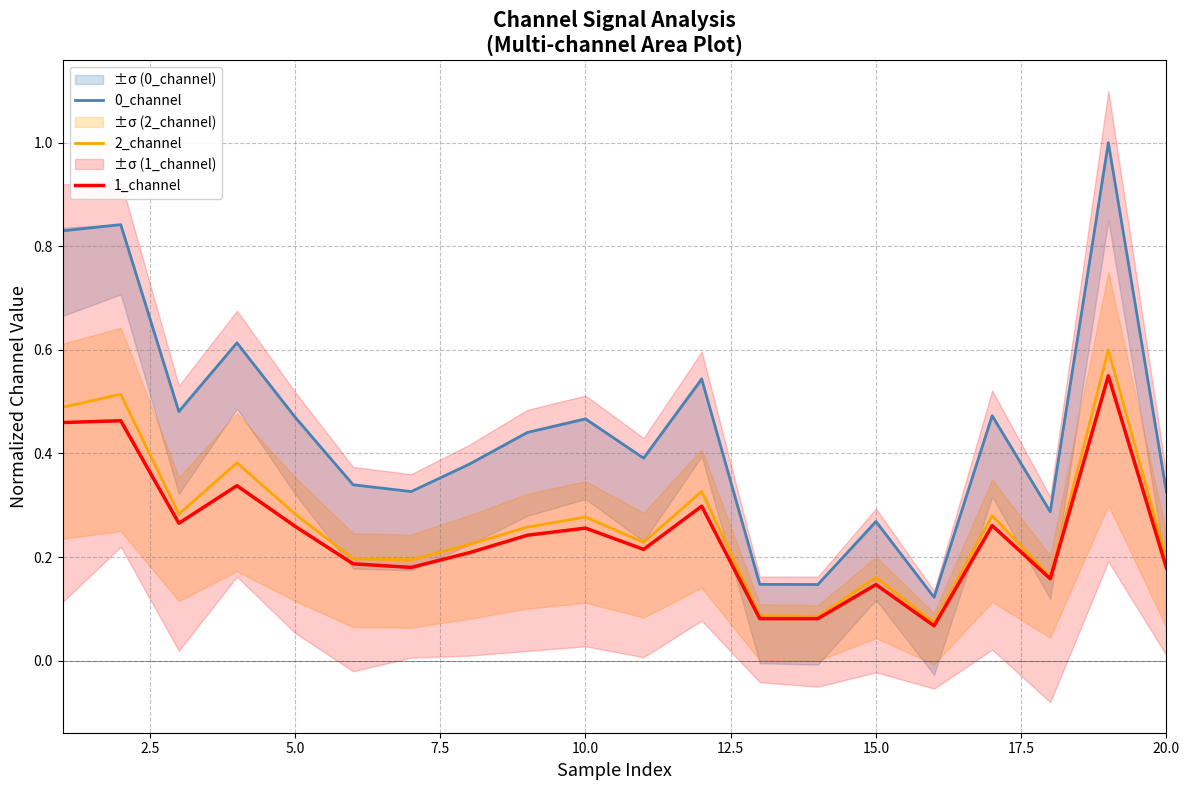

Which series has the largest total across all categories?

0_channel